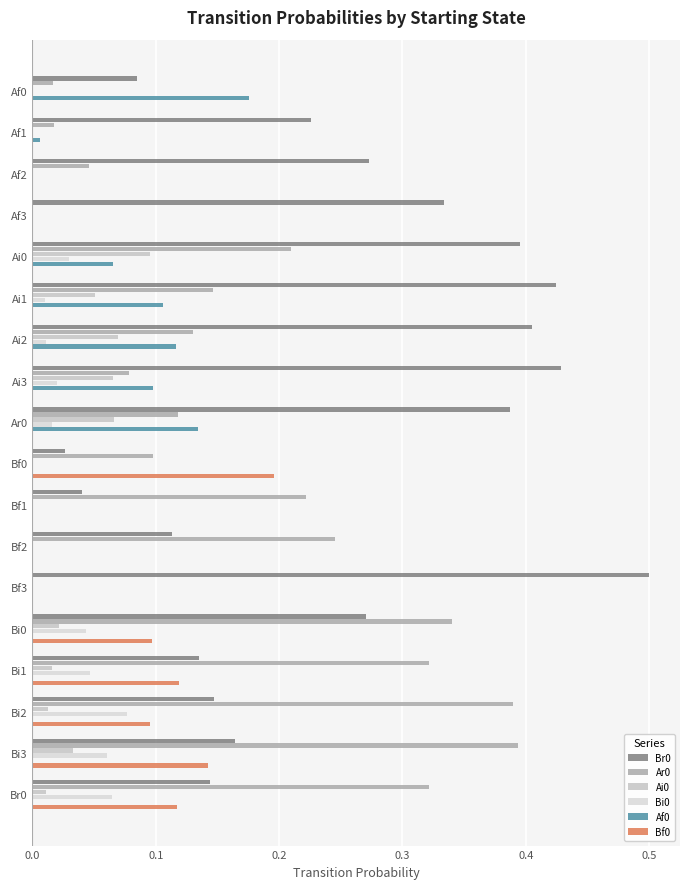

Count the number of categories in the chart.

18